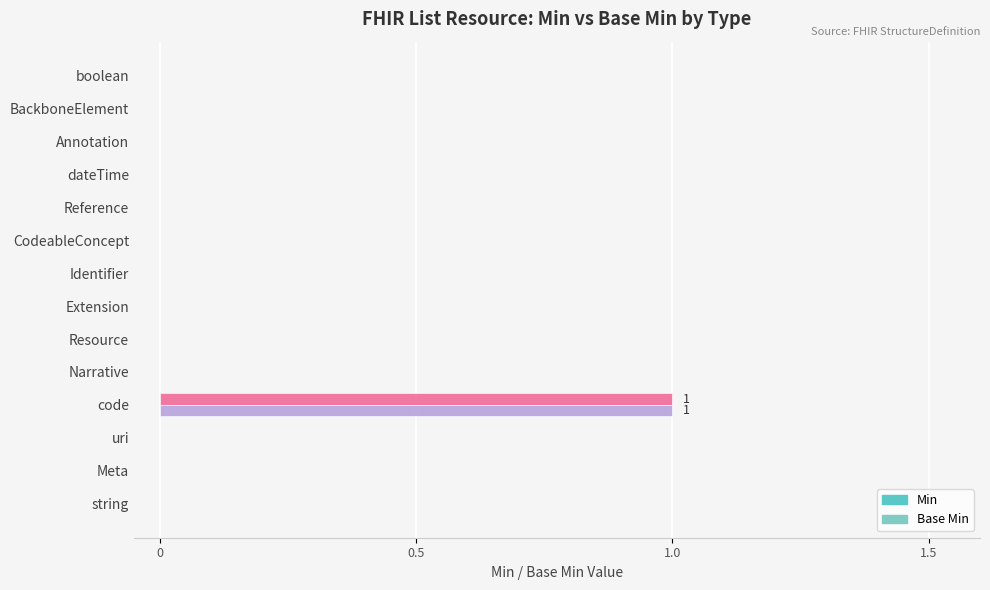

Which series has the largest total across all categories?

Min